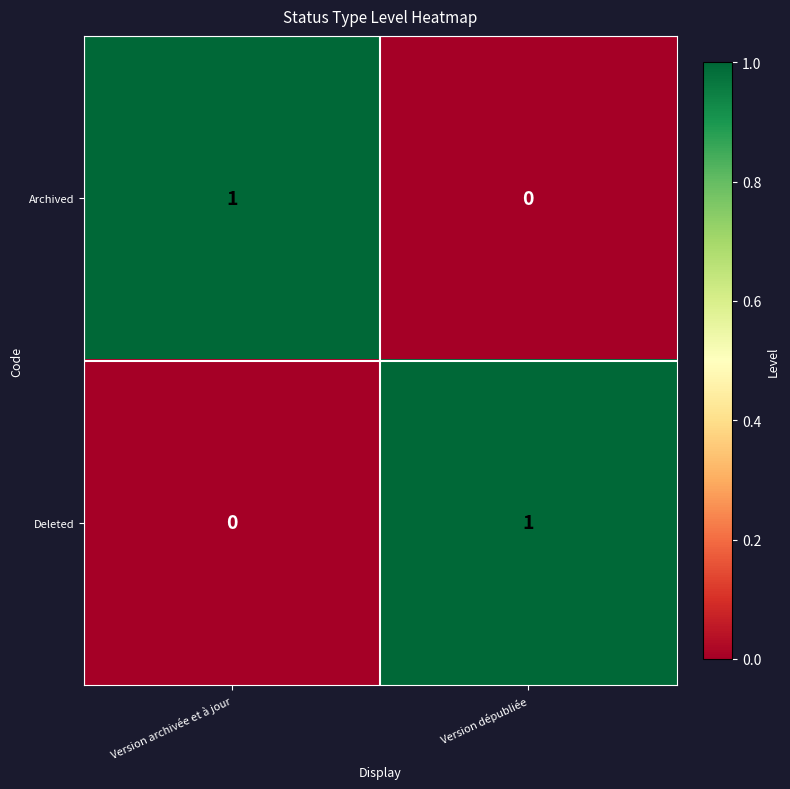

Is it true that Archived equals 0 at Version dépubliée?

True